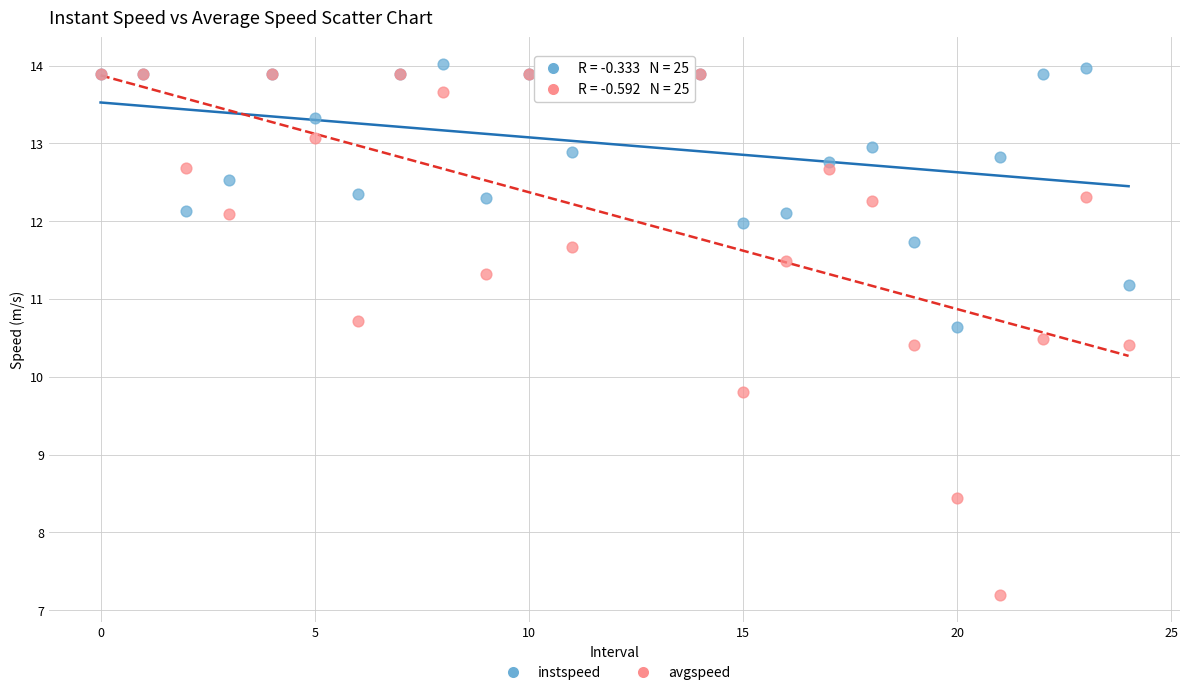

Which series reaches the minimum Y coordinate?

avgspeed